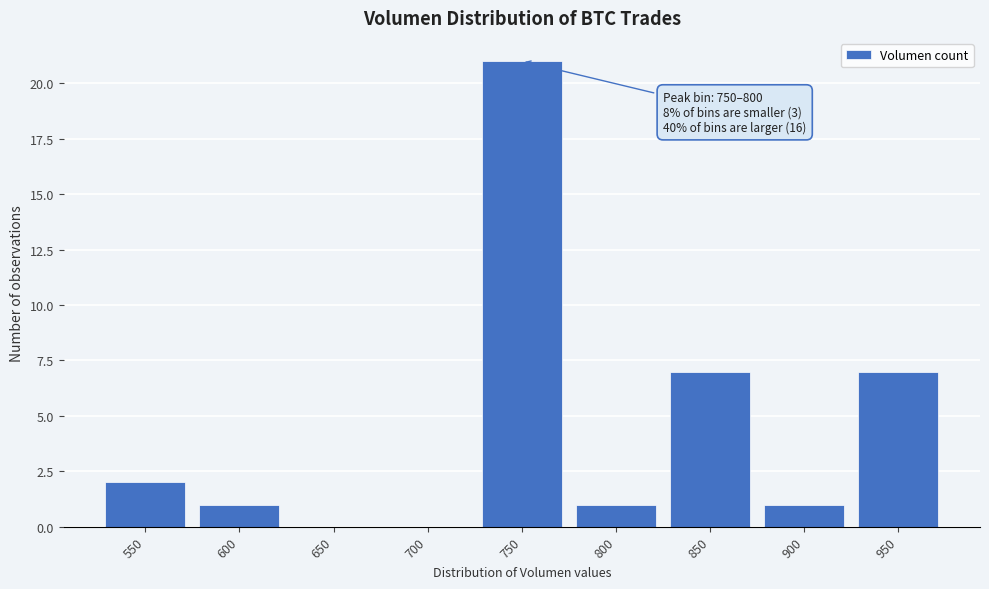

Reading right to left, transcribe all the data shown in this chart.

950=7	900=1	850=7	800=1	750=21	700=0	650=0	600=1	550=2